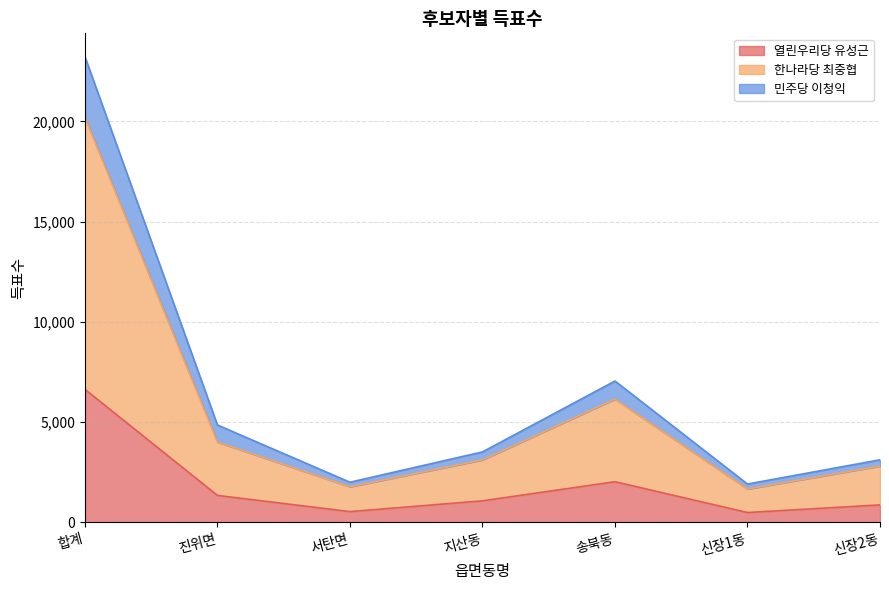

How many interior local valleys does the 민주당 이청익 series have?

2